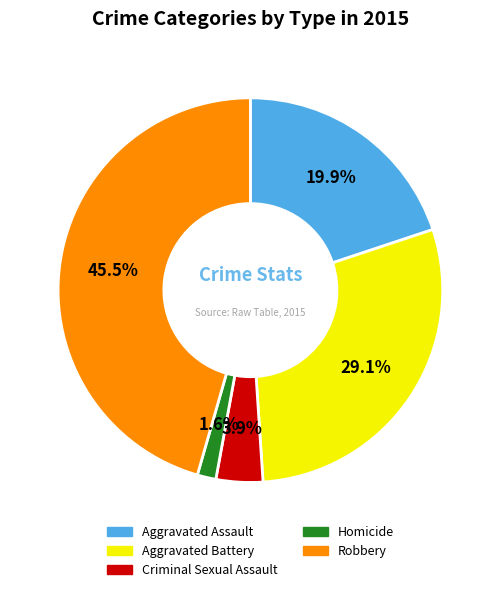

What percentage is the Aggravated Battery slice, to the nearest percent?

29%